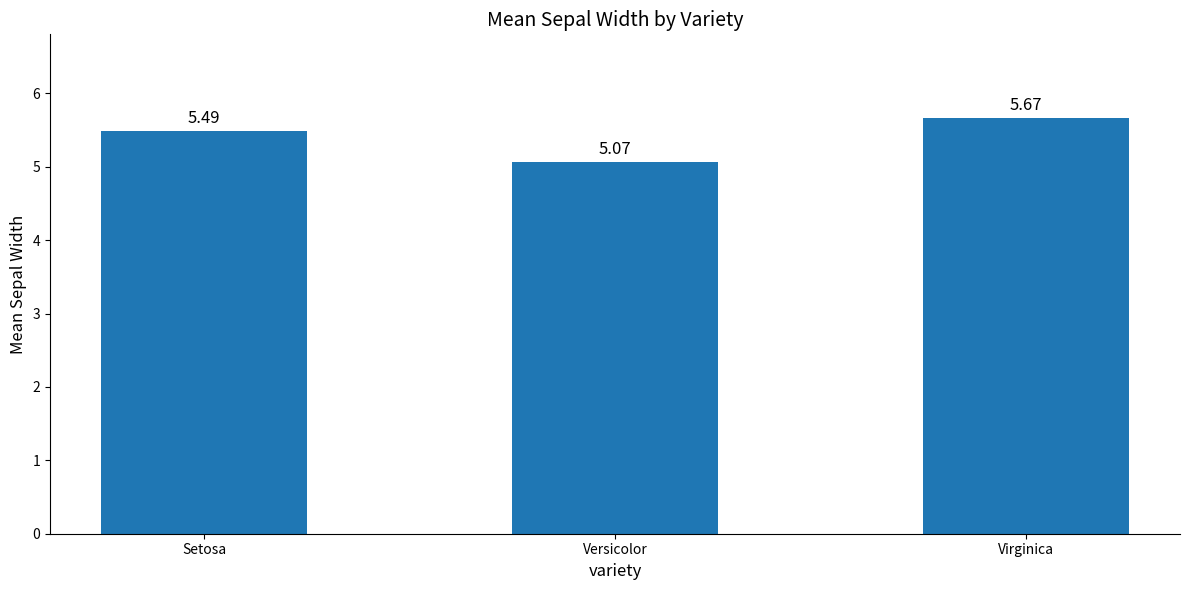

What is the label of the 1st bar from the left?

Setosa